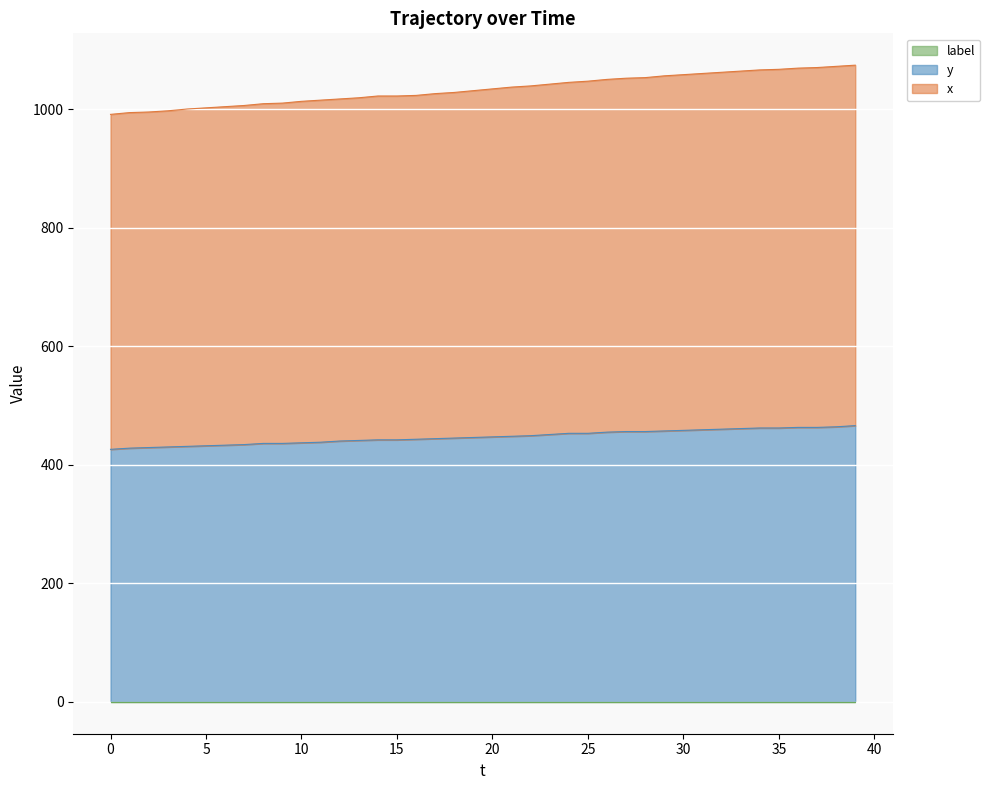

True or false: x and y intersect in this chart.

False